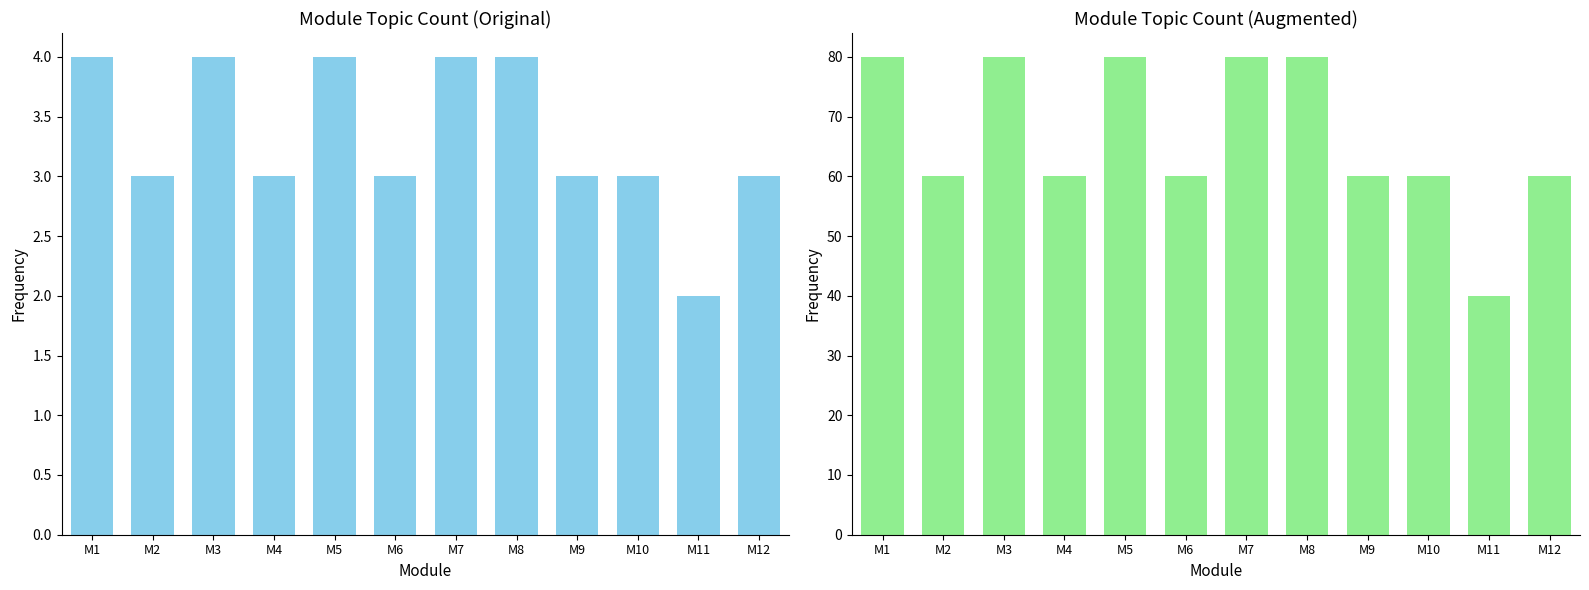

What is the approximate value of Topic Count at M4?

3